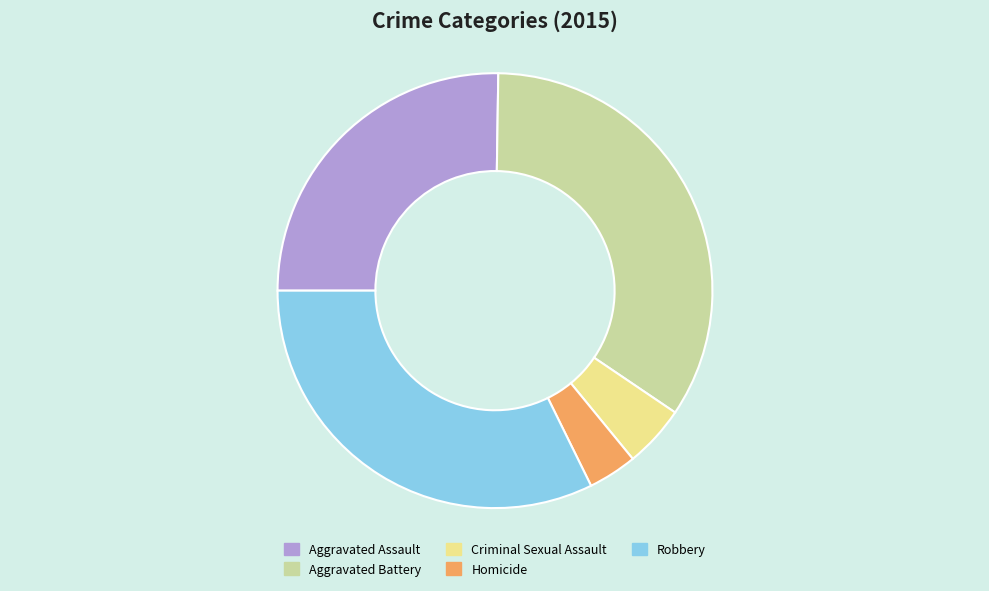

Which slice is the smallest?

Homicide